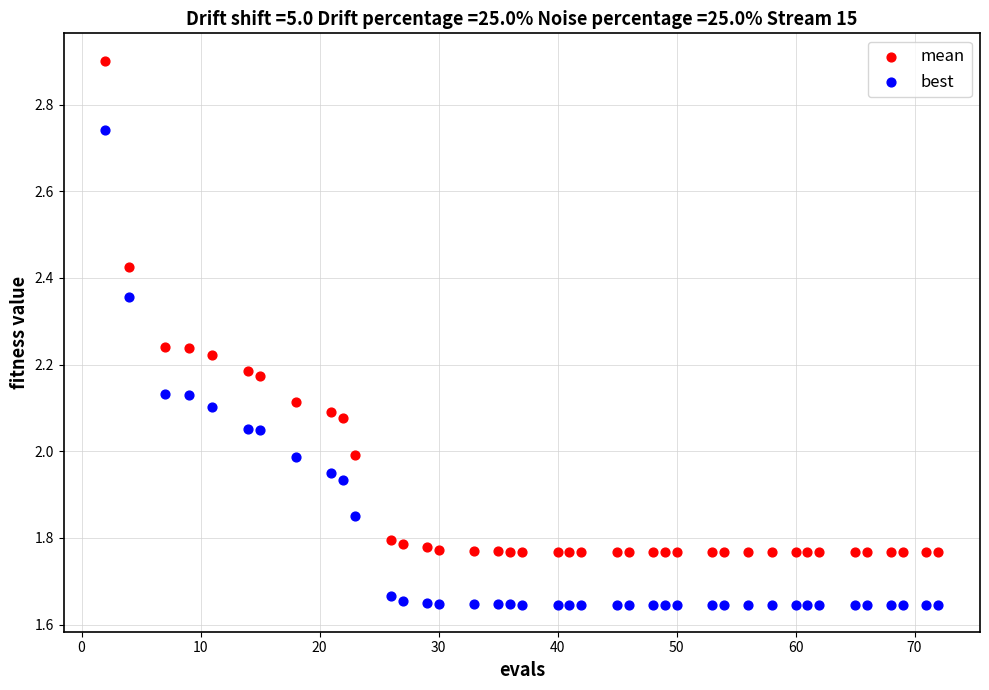

Across all data points, what is the range of Y values (max minus min)?

1.3